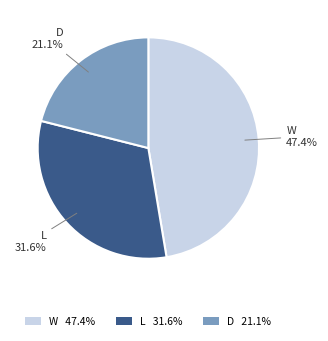

Is the sum of W and L greater than half?

Yes